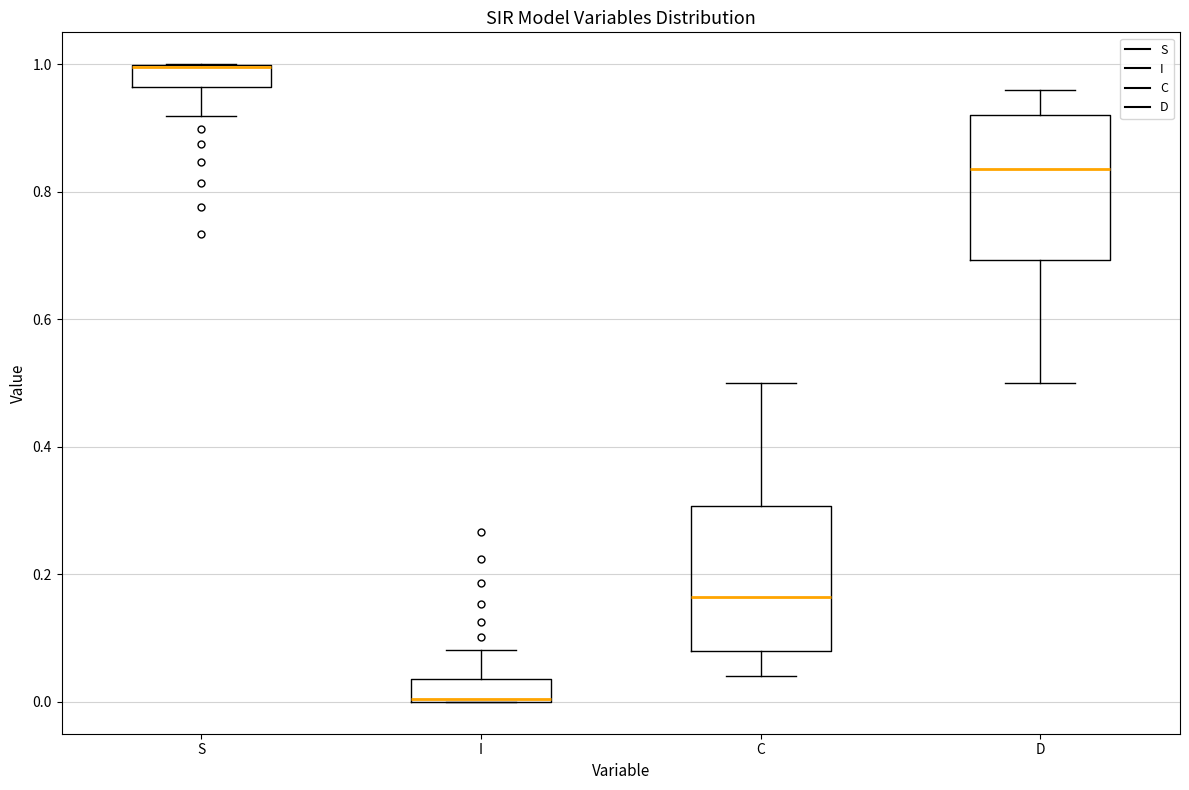

Reading left to right, transcribe this box plot: for each box, give where its median line is, the range the box spans, and where its two whiskers end, as read against the y-axis. The values are not printed on the chart, so give them approximately, as read against the axis.

S: median 1.00 (drawn on the box's upper edge), box 0.96 to 1.00, whiskers 0.92 to 1.00
I: median 0.00 (drawn on the box's lower edge), box 0.00 to 0.04, whiskers 0.00 to 0.08
C: median 0.16, box 0.08 to 0.30, whiskers 0.04 to 0.50
D: median 0.84, box 0.70 to 0.92, whiskers 0.50 to 0.96